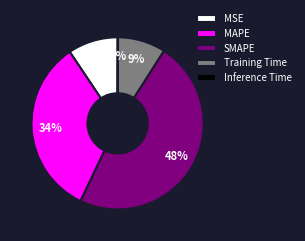

What is the largest slice in the pie chart?

SMAPE